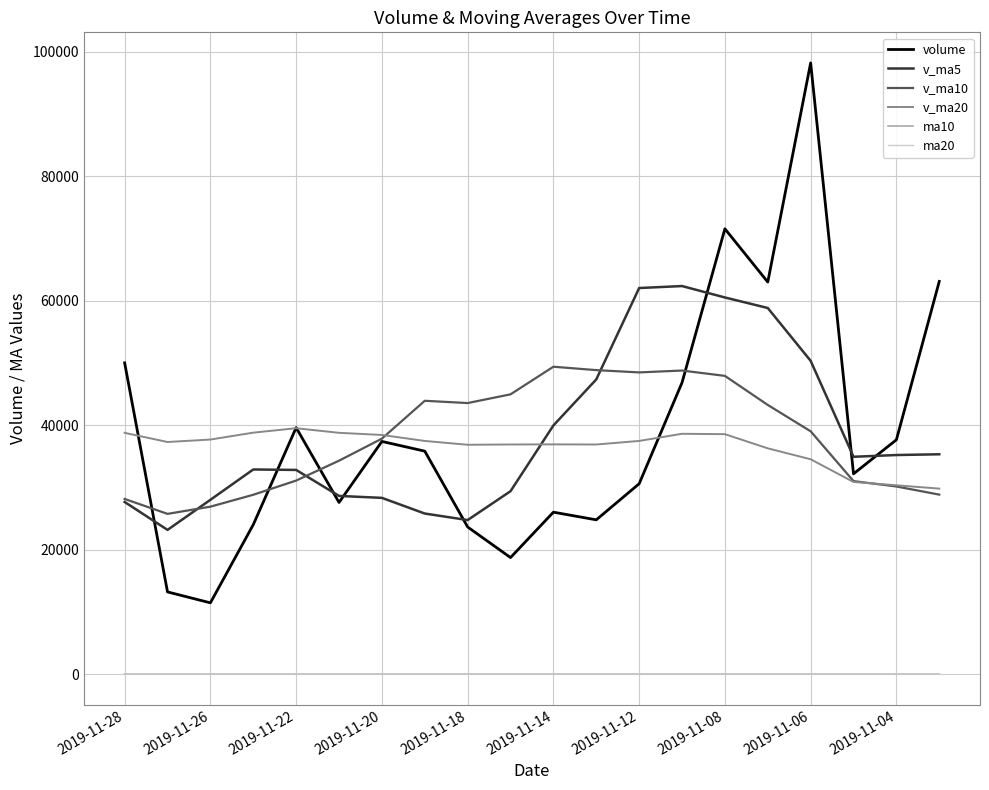

What are all the series names shown in the legend?

volume, v_ma5, v_ma10, v_ma20, ma10, ma20